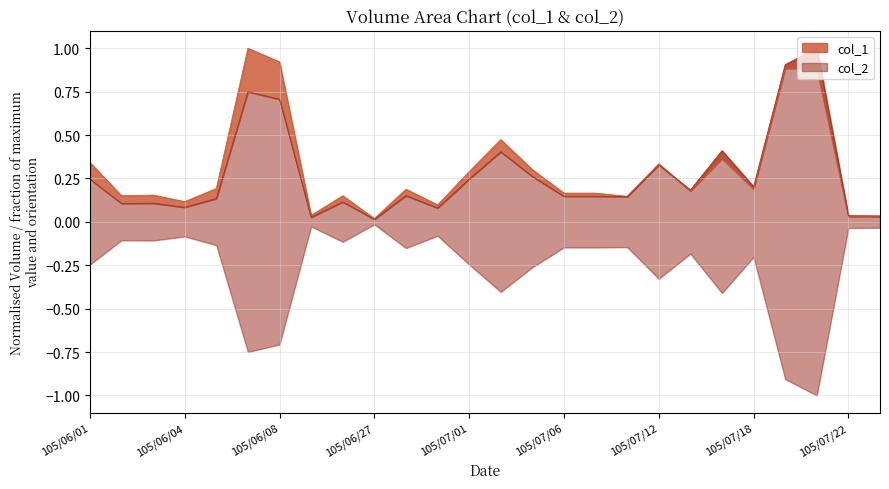

What is the greatest value displayed?

1.0